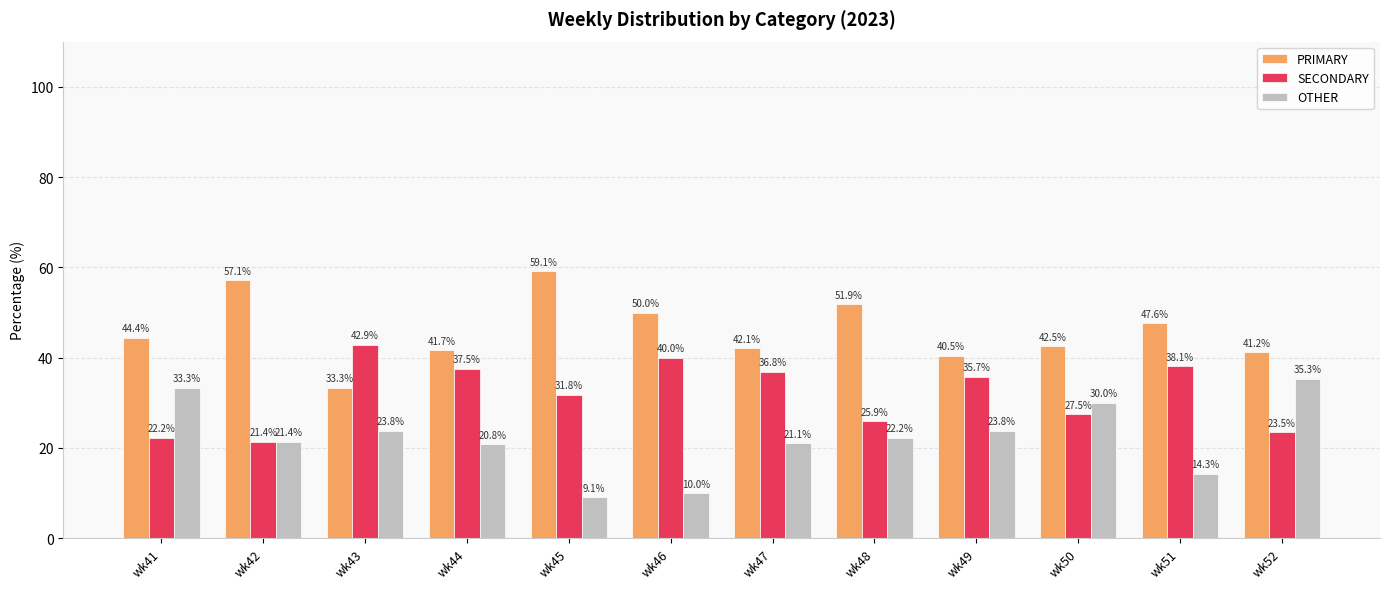

List the series in order of their overall mean, highest first.

PRIMARY, SECONDARY, OTHER